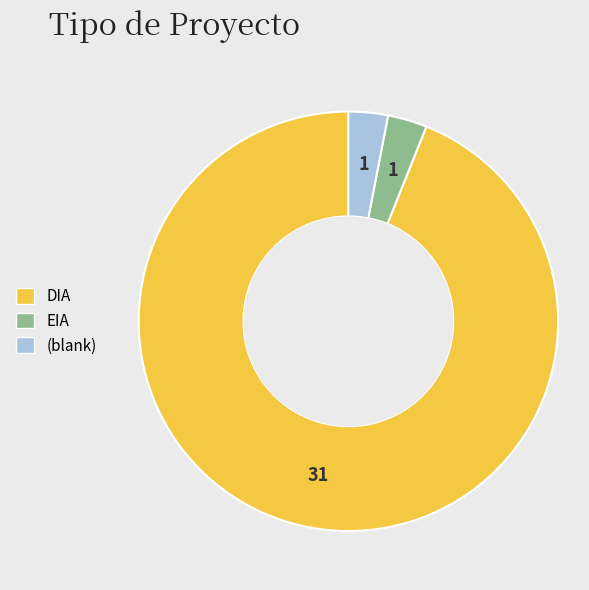

Which slice is the largest?

DIA